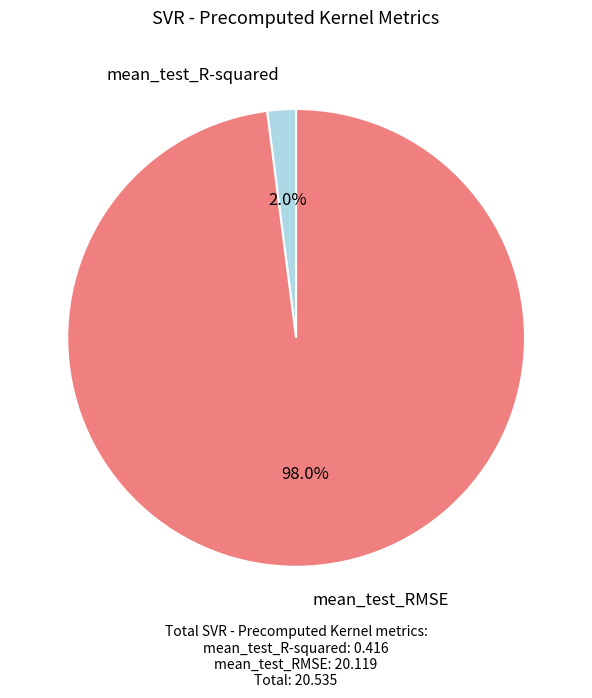

To the nearest percent, what portion does mean_test_R-squared represent?

2%